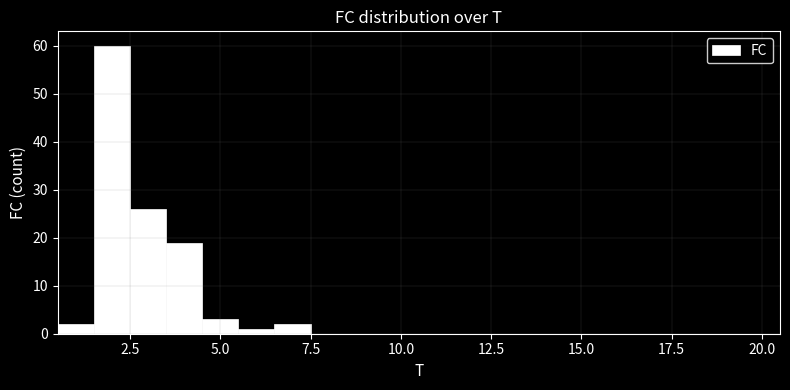

Around what value on the x-axis is the tallest bar? Give the approximate position of its centre, as read against the axis.

2.0